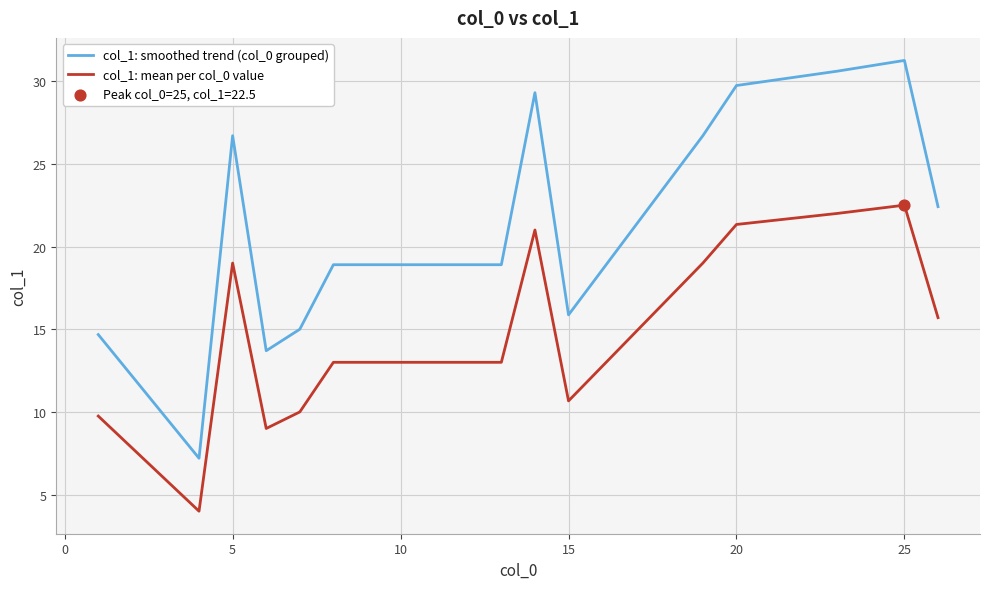

Which series has the widest spread of values?

col_1: smoothed trend (col_0 grouped)